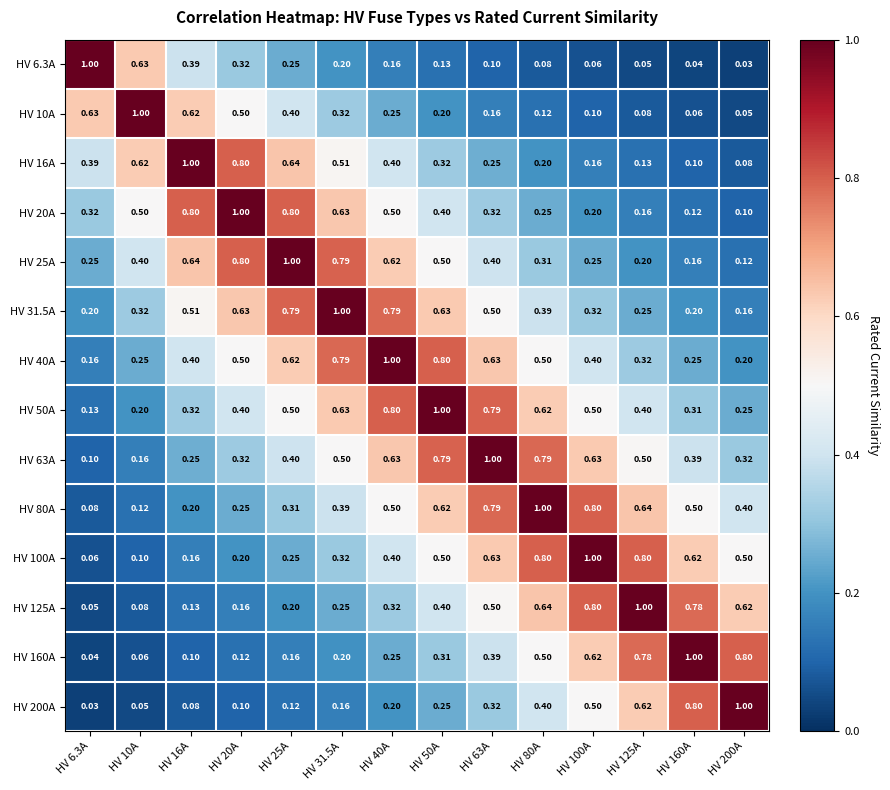

Is the value of HV 63A at HV 6.3A greater than the value of HV 16A at HV 125A?

No